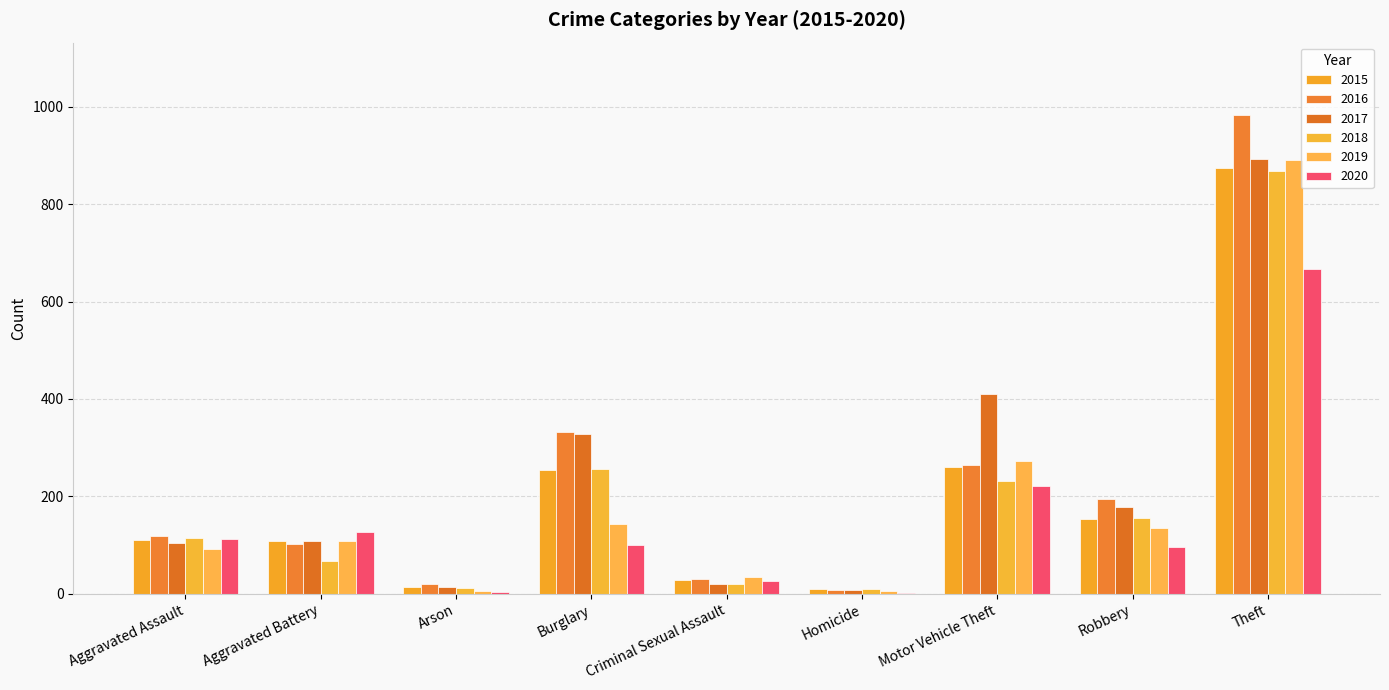

What is the maximum value shown in the chart?

984